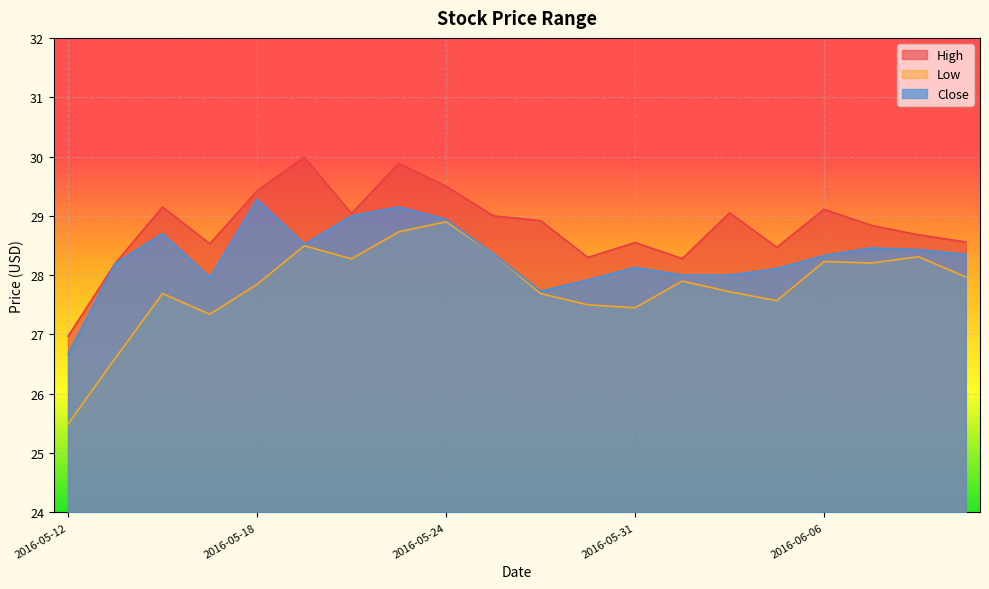

What is the smallest value displayed?

25.5